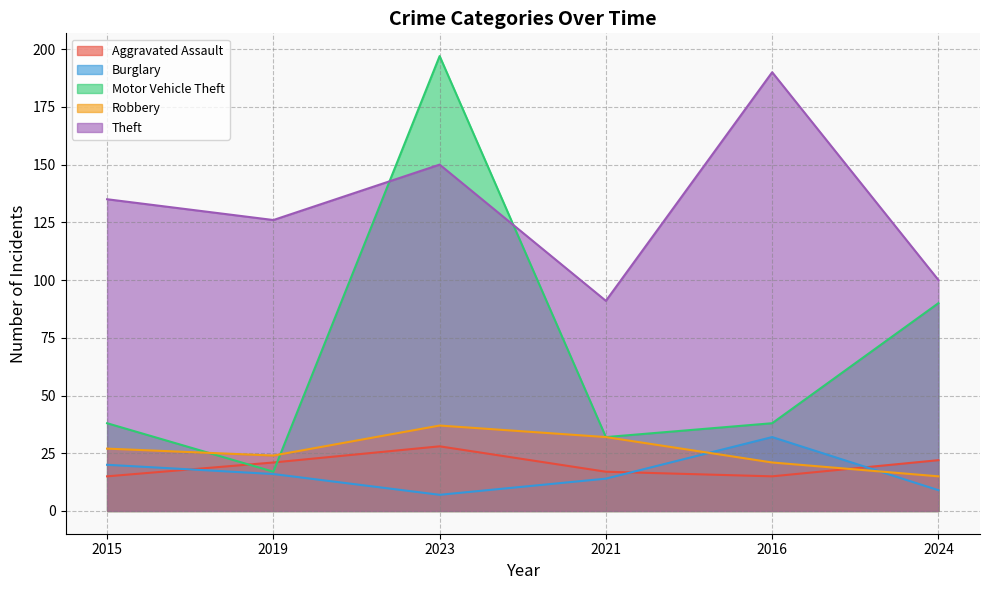

Reading left to right, what are all the values shown in this chart?

Aggravated Assault: 2015=15	2019=21	2023=28	2021=17	2016=15	2024=22
Burglary: 2015=20	2019=16	2023=7	2021=14	2016=32	2024=9
Motor Vehicle Theft: 2015=38	2019=17	2023=197	2021=32	2016=38	2024=90
Robbery: 2015=27	2019=24	2023=37	2021=32	2016=21	2024=15
Theft: 2015=135	2019=126	2023=150	2021=91	2016=190	2024=100